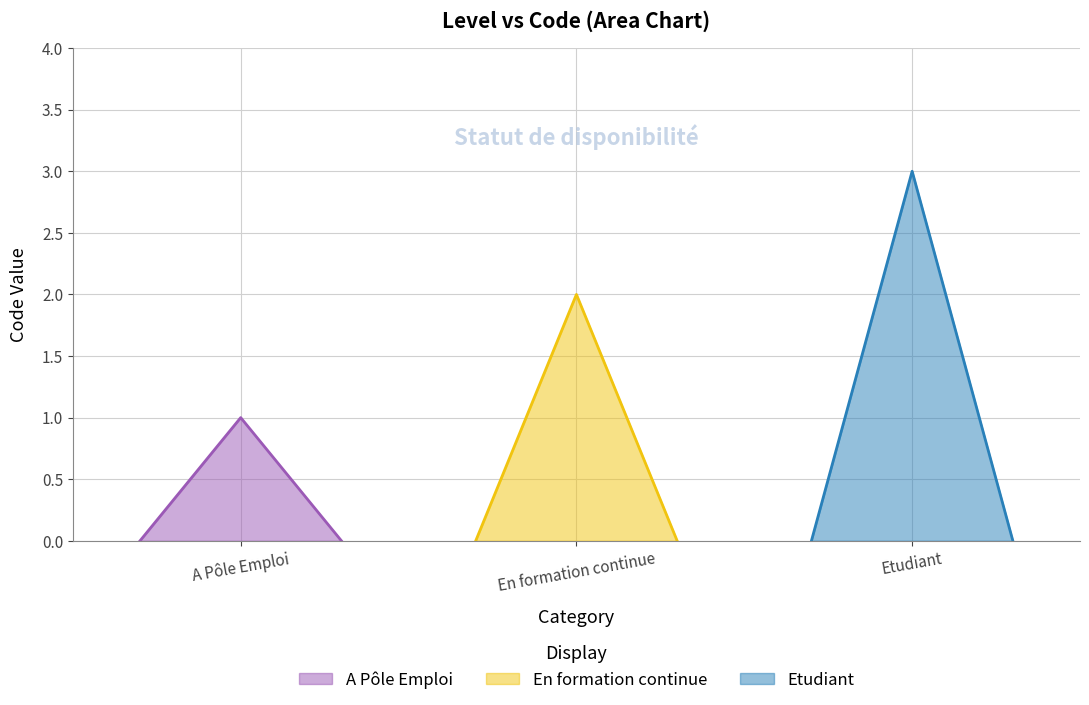

Where is the data nearest to the value 2?

En formation continue